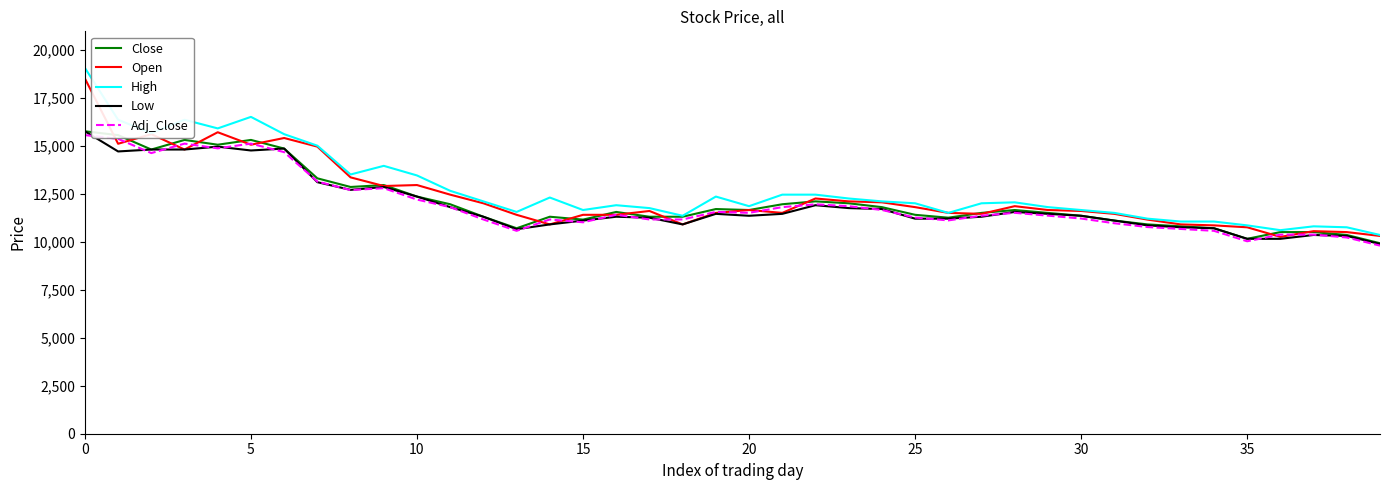

What is the highest value of the High series?

19050